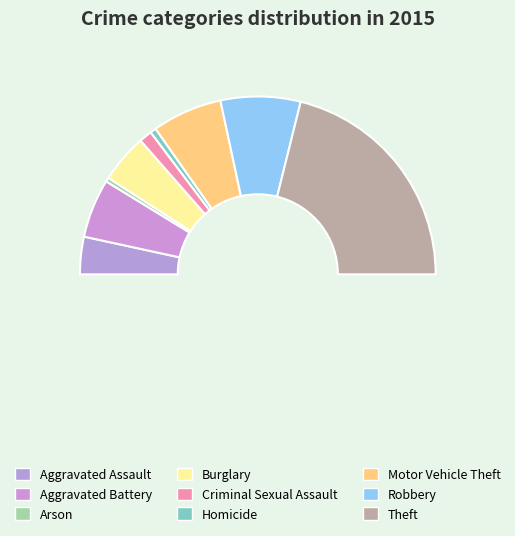

Which category has the smallest portion of the pie?

Arson